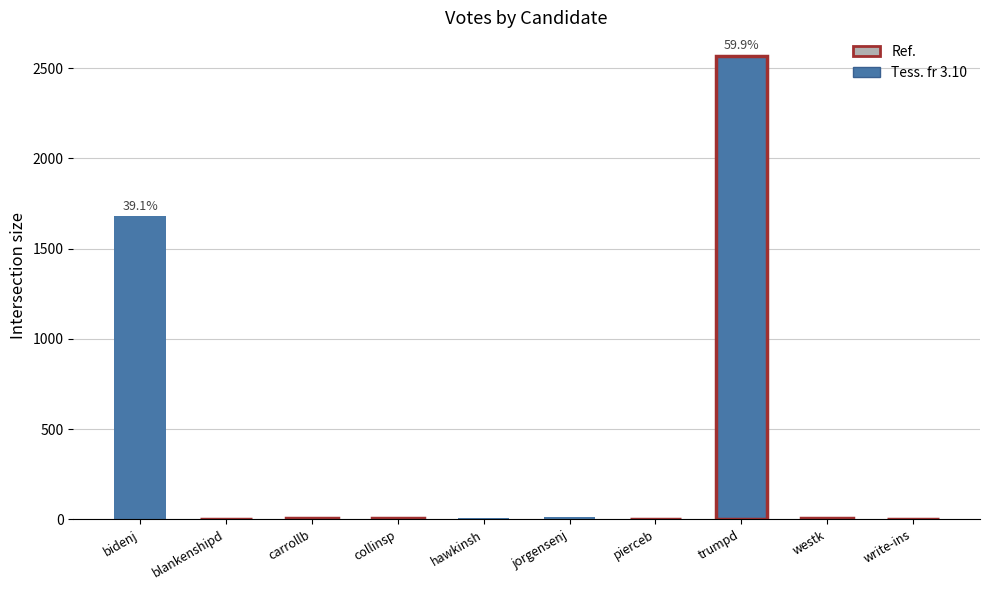

The chart shows a value of 3 at blankenshipd. True or false?

True